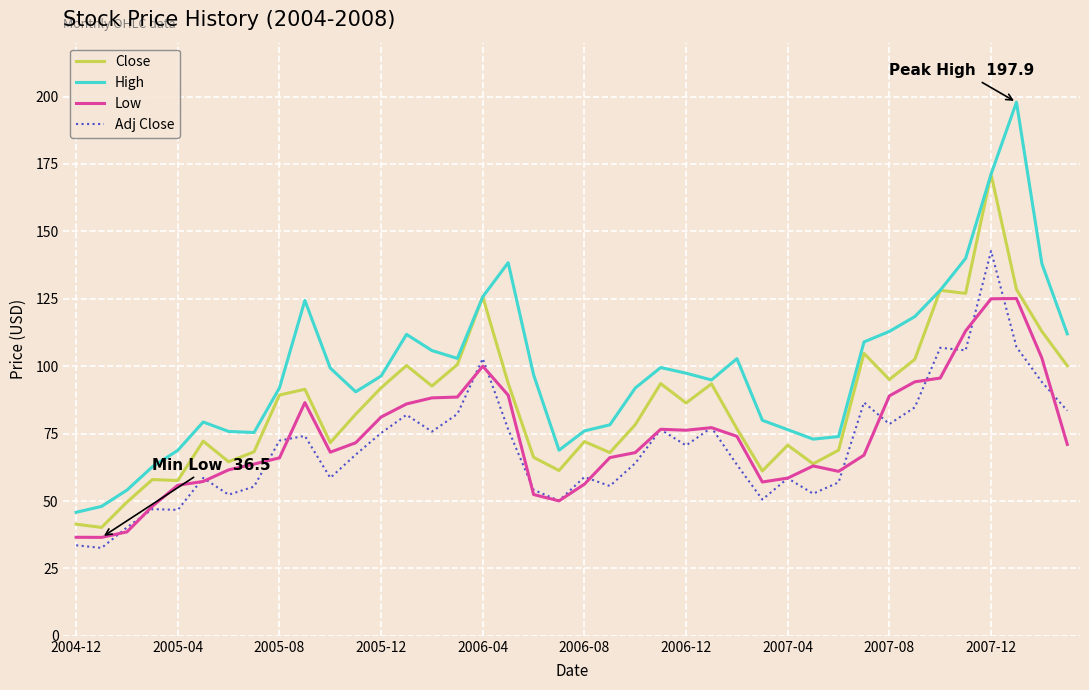

True or false: High and Adj Close cross at least once.

False